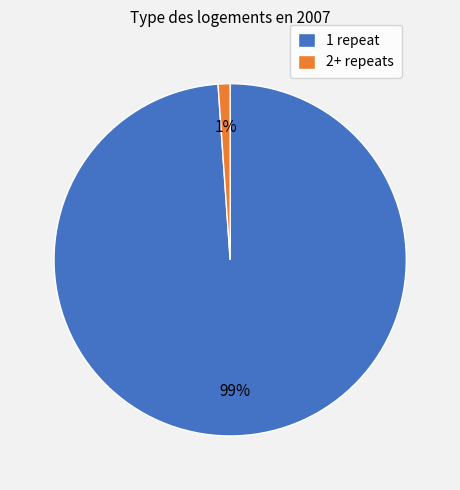

Does 1 repeat account for over 50% of the chart?

Yes